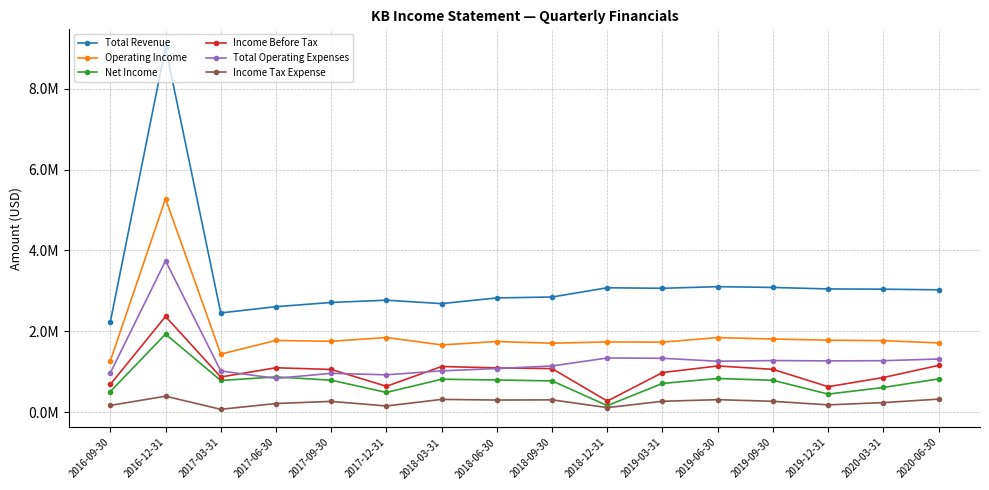

What is the total value across all series at 2017-12-31?

6816800